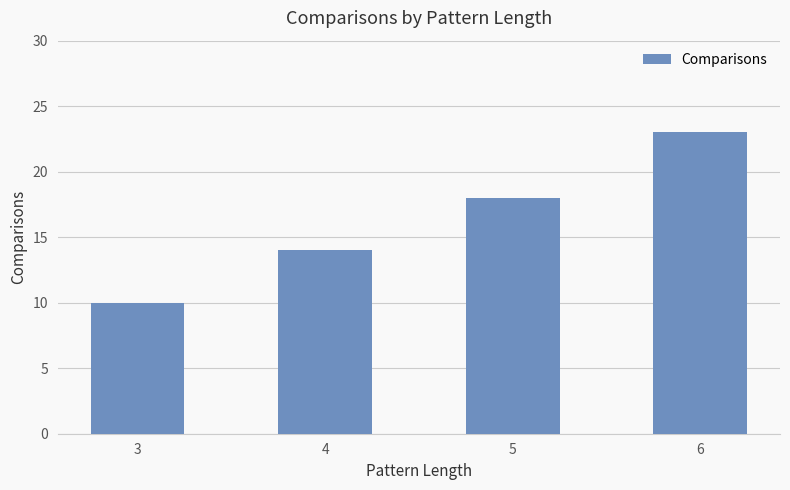

Reading left to right, transcribe all the data shown in this chart.

10	14	18	23